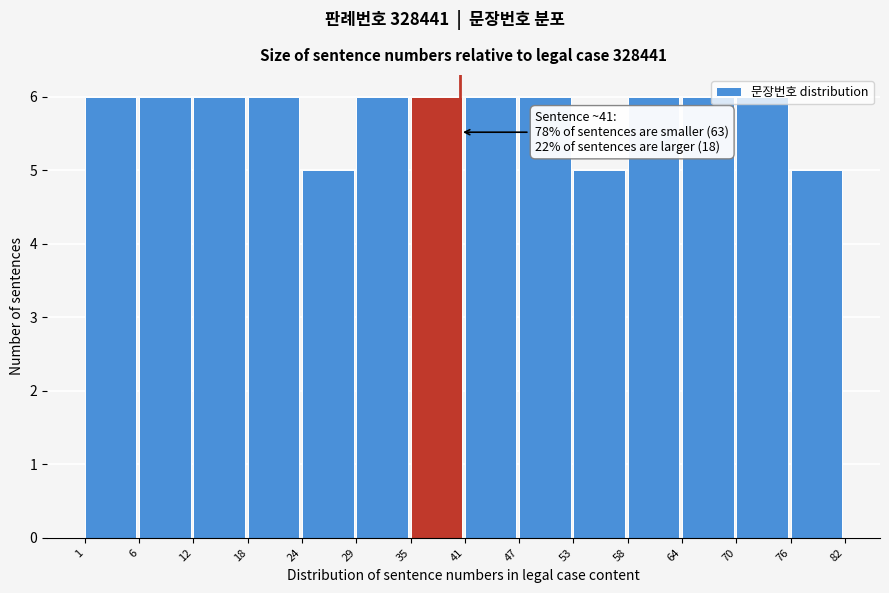

What is the average value?

6